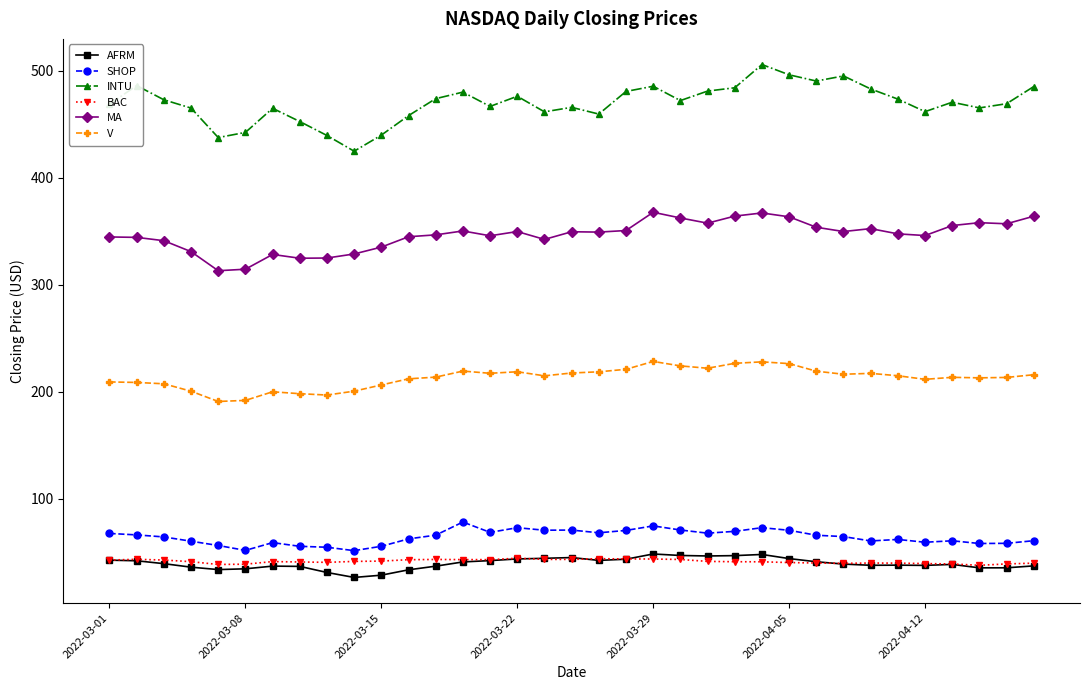

Which series has the largest range (max minus min)?

INTU